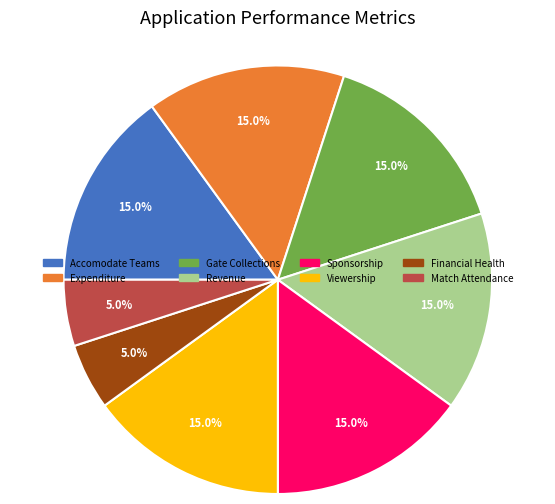

Is there a majority slice in this chart?

No